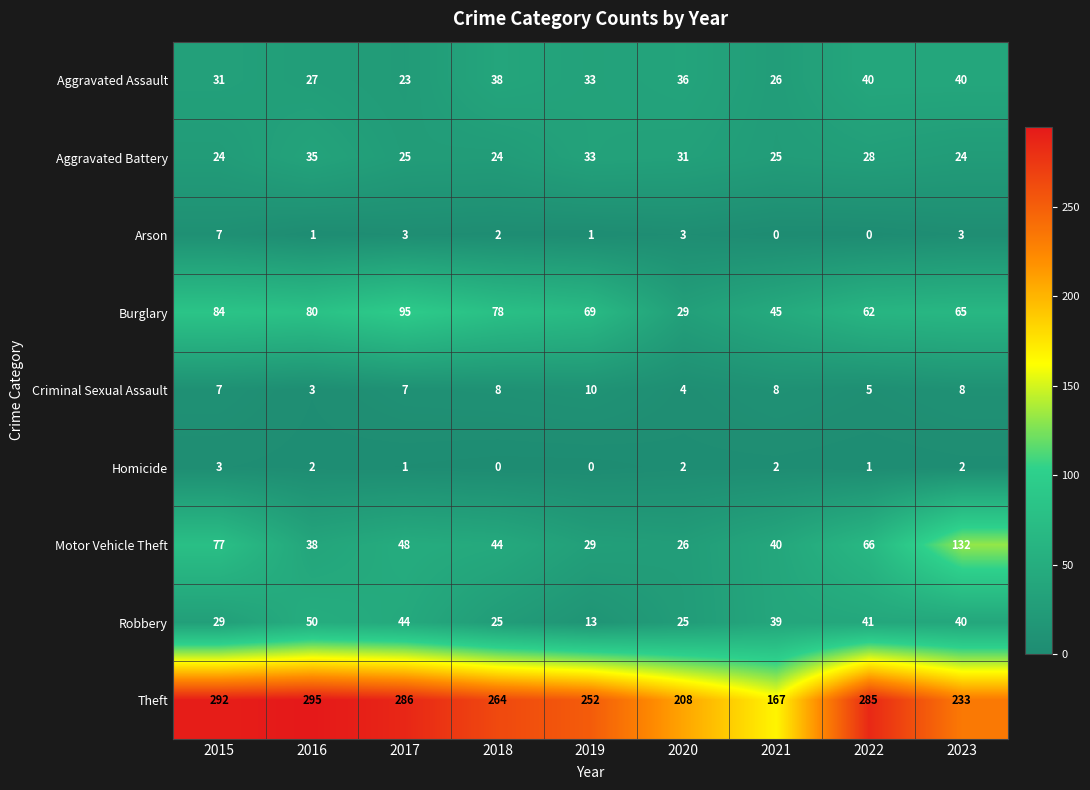

List the series in order of their peak value, highest first.

Theft, Motor Vehicle Theft, Burglary, Robbery, Aggravated Assault, Aggravated Battery, Criminal Sexual Assault, Arson, Homicide